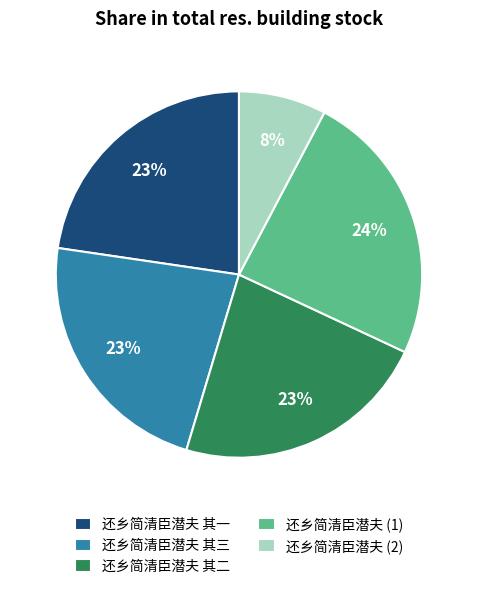

What percentage is the 还乡简清臣潜夫 其一 slice, to the nearest percent?

23%